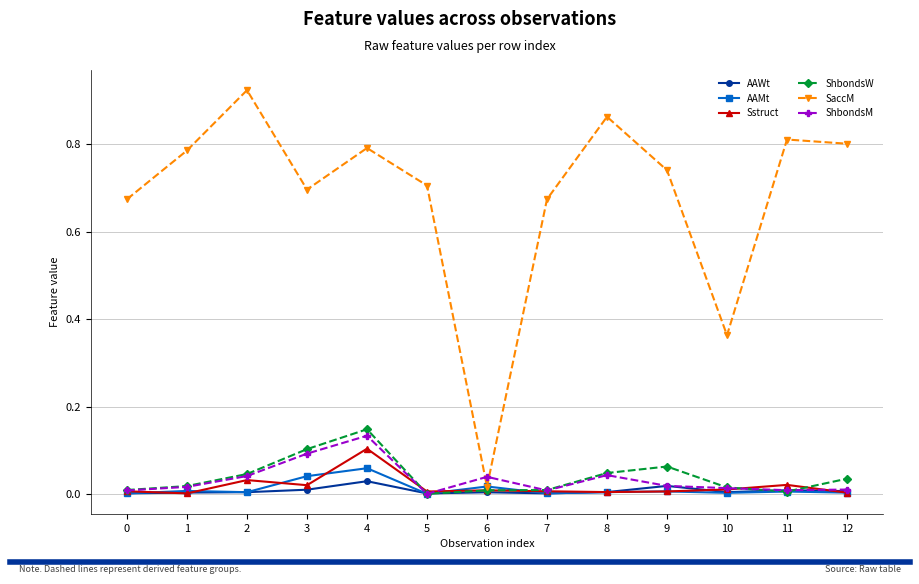

Rank the series by their maximum value, from lowest to highest.

AAWt, AAMt, Sstruct, ShbondsM, ShbondsW, SaccM